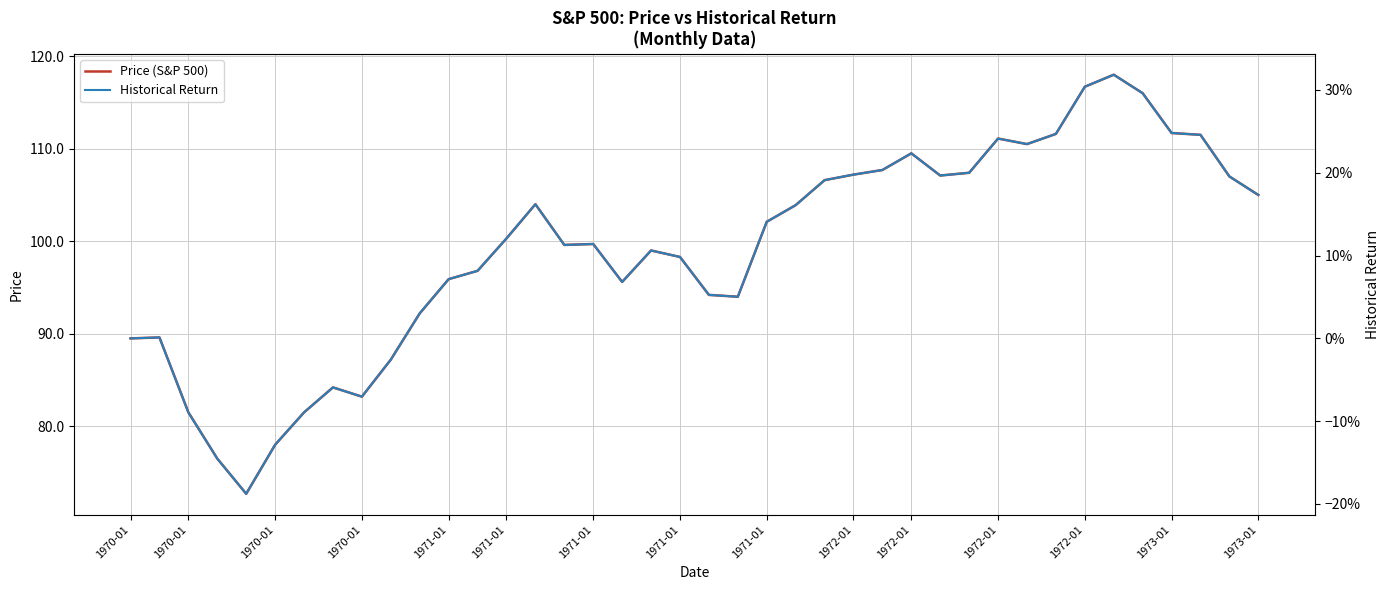

At which label is Historical Return closest to 0?

1970-01